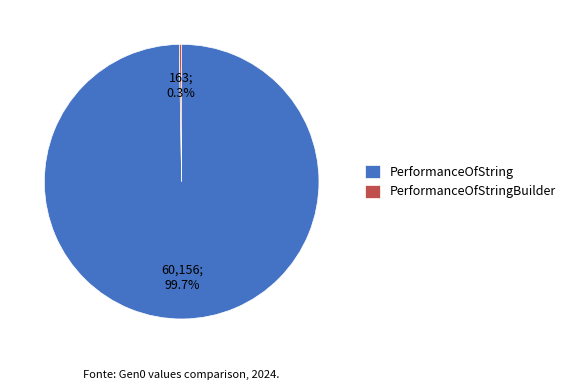

What is the largest slice in the pie chart?

PerformanceOfString